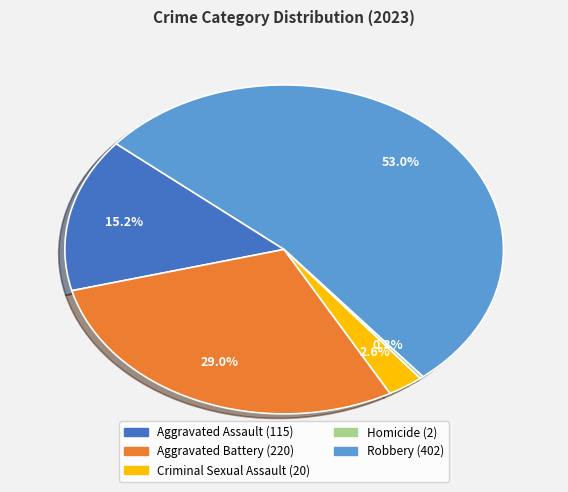

To the nearest percent, what percentage of the pie is Aggravated Assault?

15%